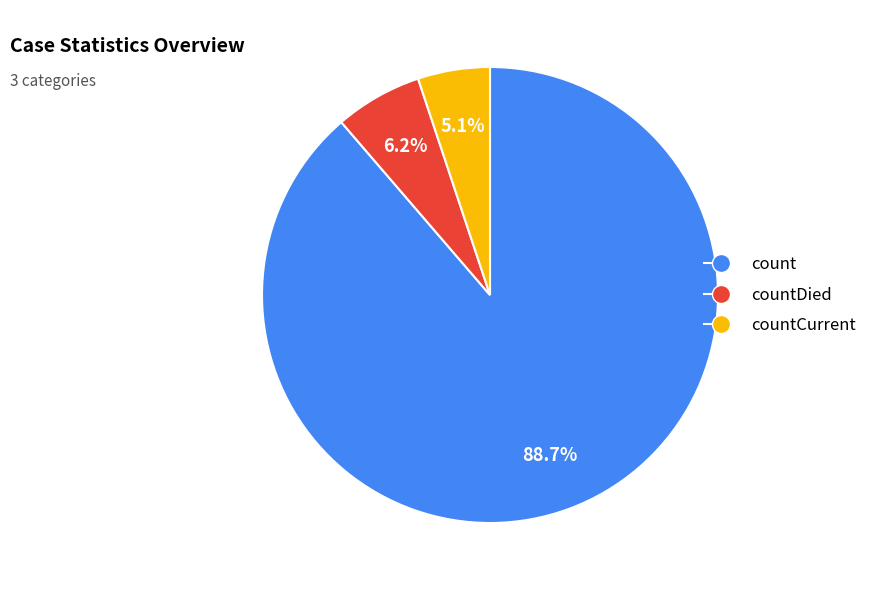

How many segments does this pie chart have?

3